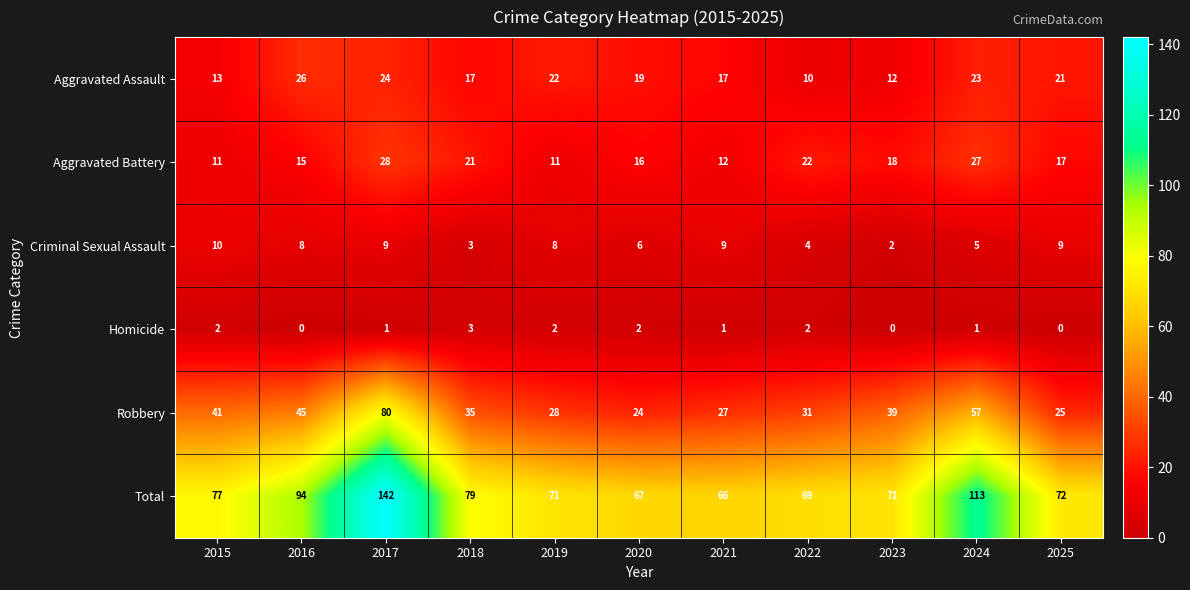

Which series has the largest total across all categories?

Total